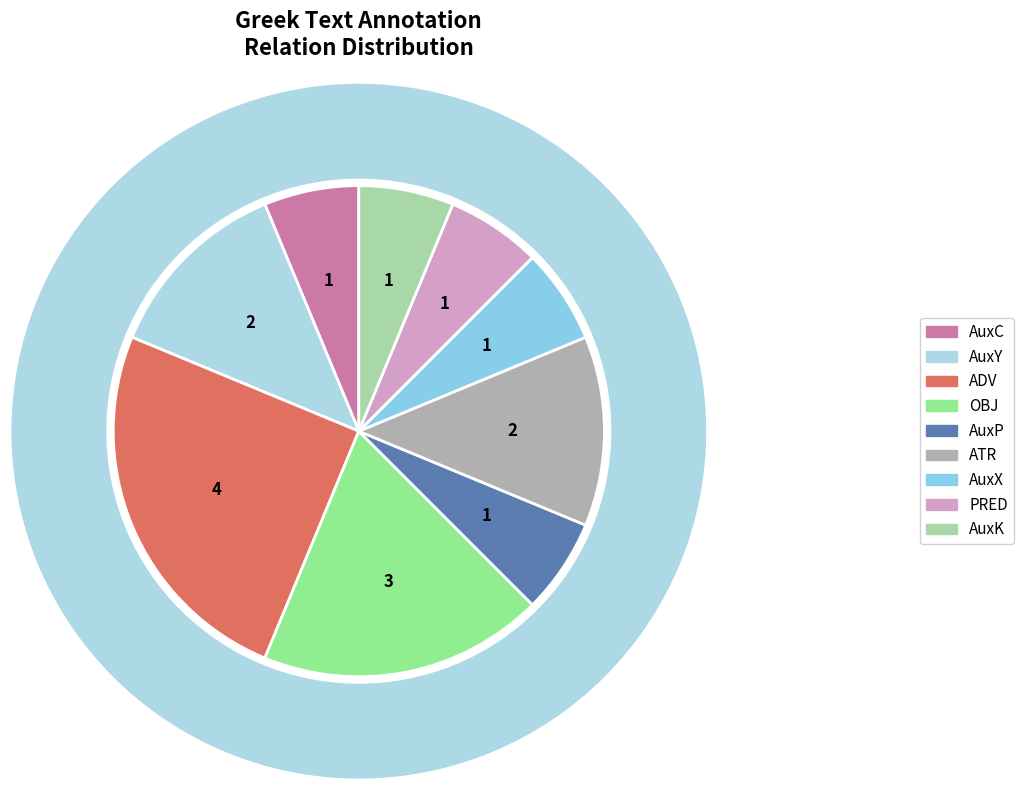

Which has a higher value, ATR or OBJ?

OBJ